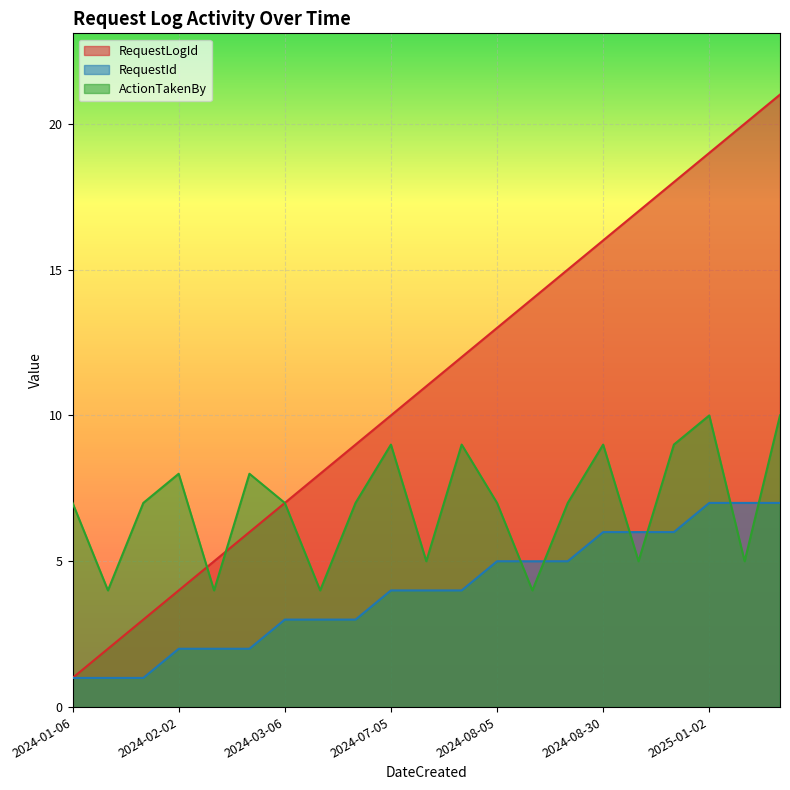

Rank the series by their maximum value, from lowest to highest.

RequestId, ActionTakenBy, RequestLogId